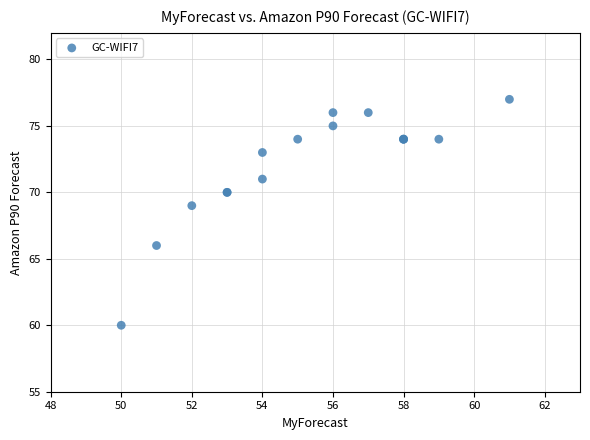

What Y value in the scatter plot is closest to 68?

69